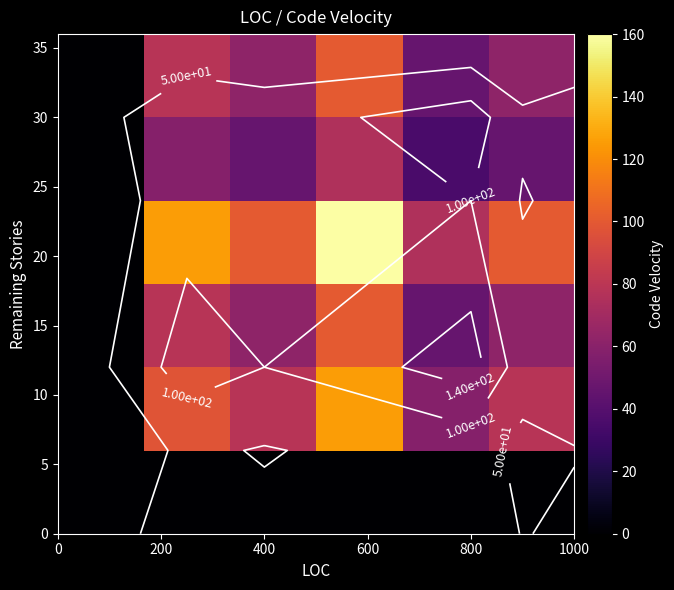

At how many categories does at least one series exceed 148?

1